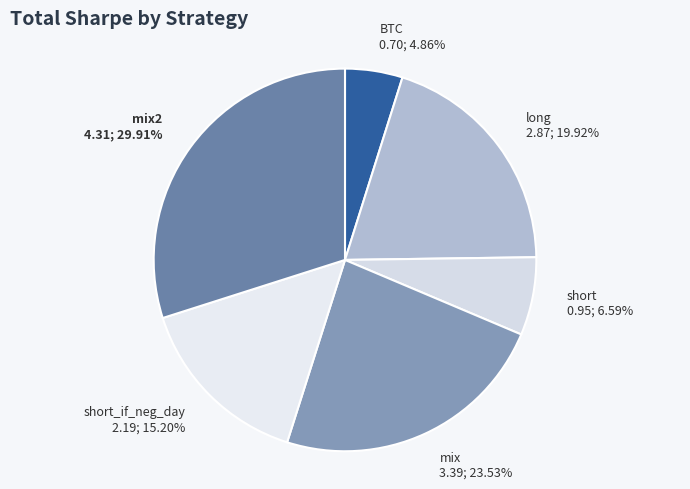

Is mix2 4.31; 29.91% the majority of the pie?

No